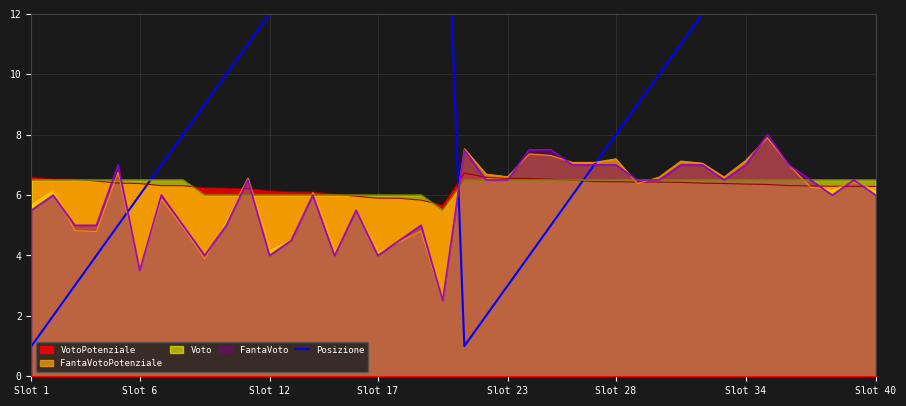

True or false: the data has more than 0 interior local peaks.

True